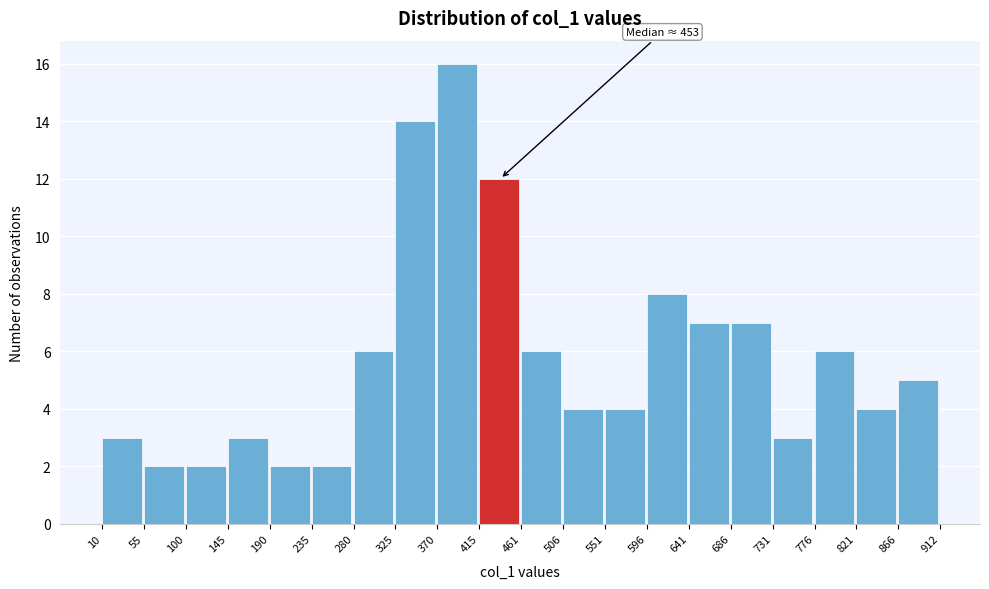

Which range on the x-axis has the tallest bar?

370 to 415